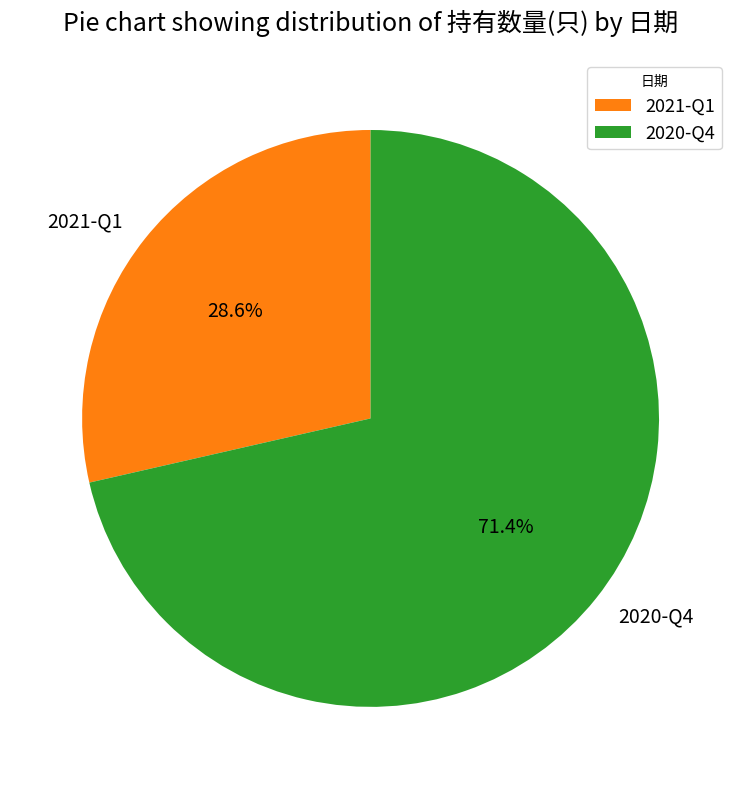

Approximately how many times larger is the value at 2020-Q4 compared to 2021-Q1?

2.5